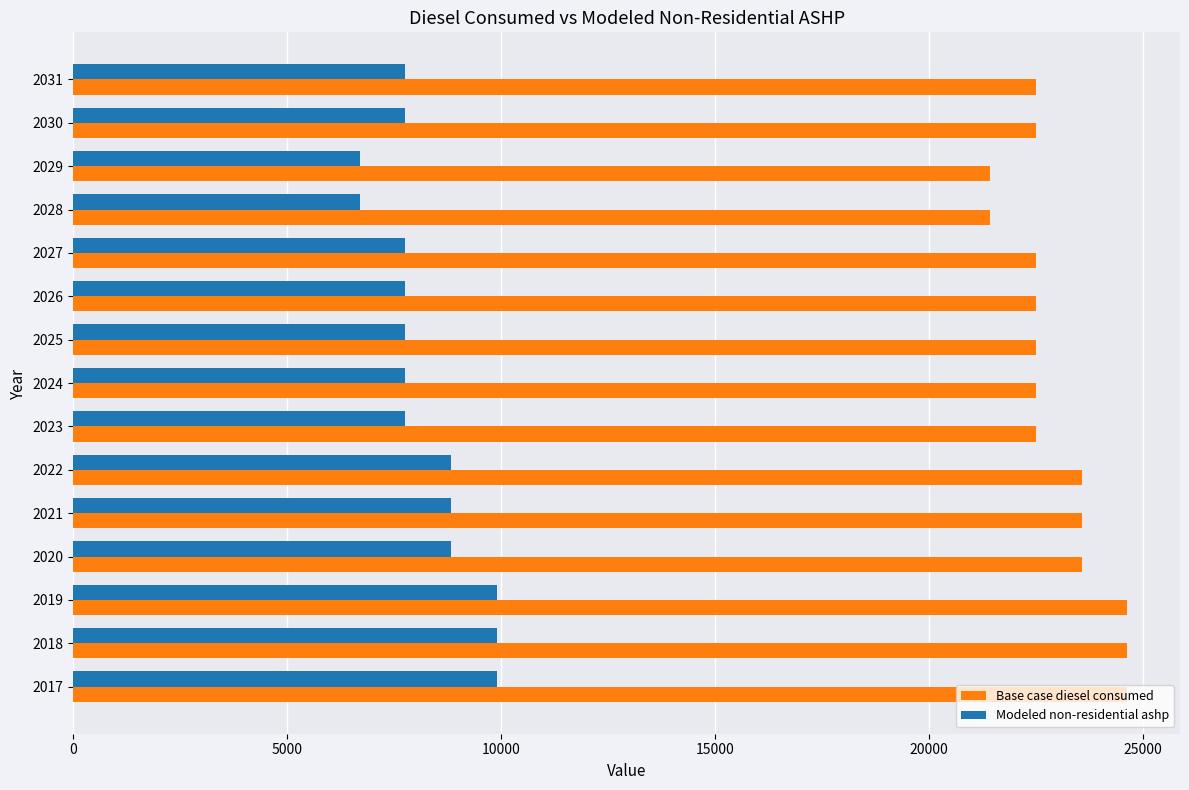

What is the lowest value of the Modeled non-residential ashp series?

6694.7